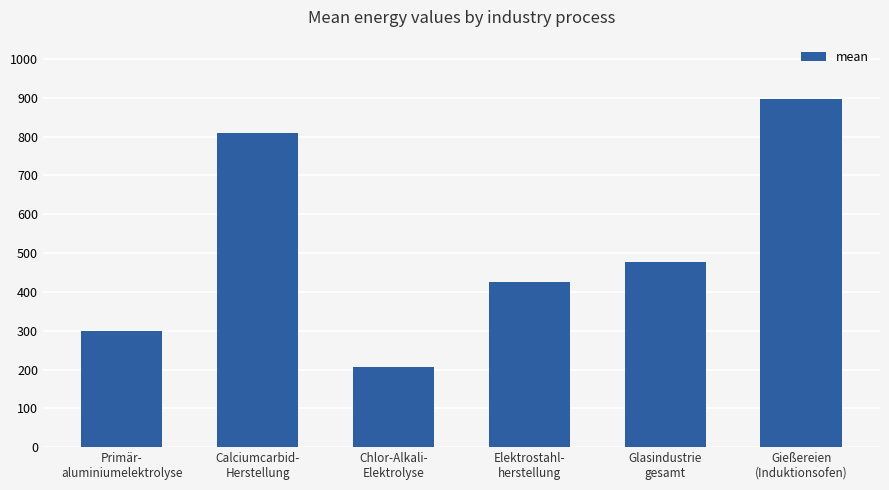

The value at Gießereien
(Induktionsofen) is 303.1. True or false?

False